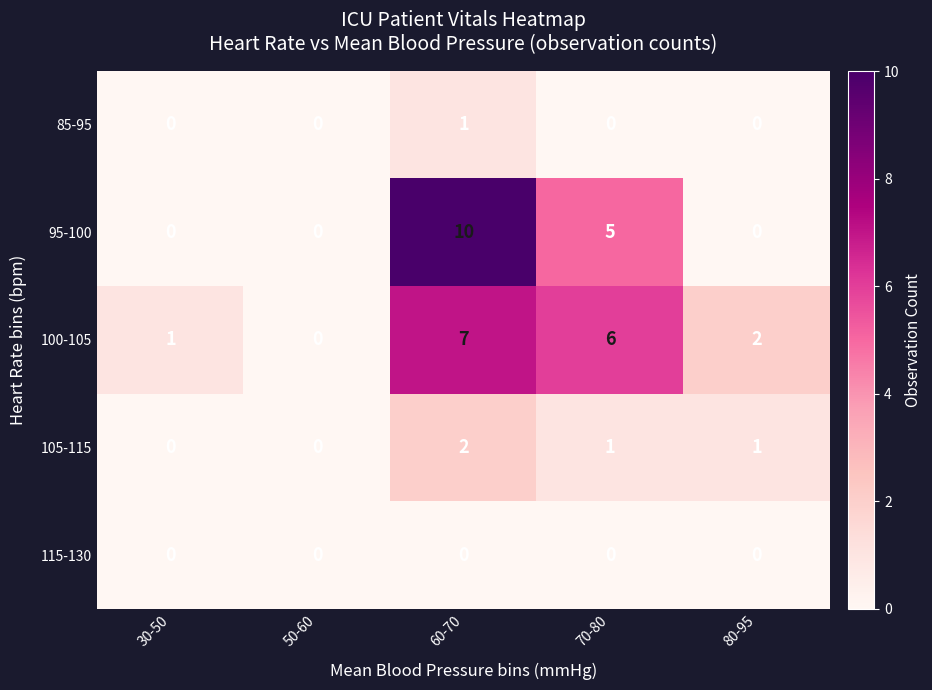

True or false: 95-100 has a value of 7 at 70-80.

False